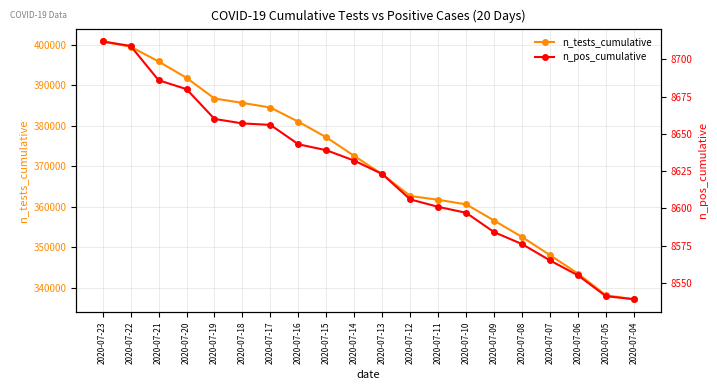

Reading left to right, transcribe all the data shown in this chart.

n_tests_cumulative: 400851	399568	395920	391872	386768	385696	384543	381041	377189	372584	368078	362717	361774	360647	356648	352579	348112	343552	338197	337235
n_pos_cumulative: 8712	8709	8686	8680	8660	8657	8656	8643	8639	8632	8623	8606	8601	8597	8584	8576	8565	8555	8541	8539